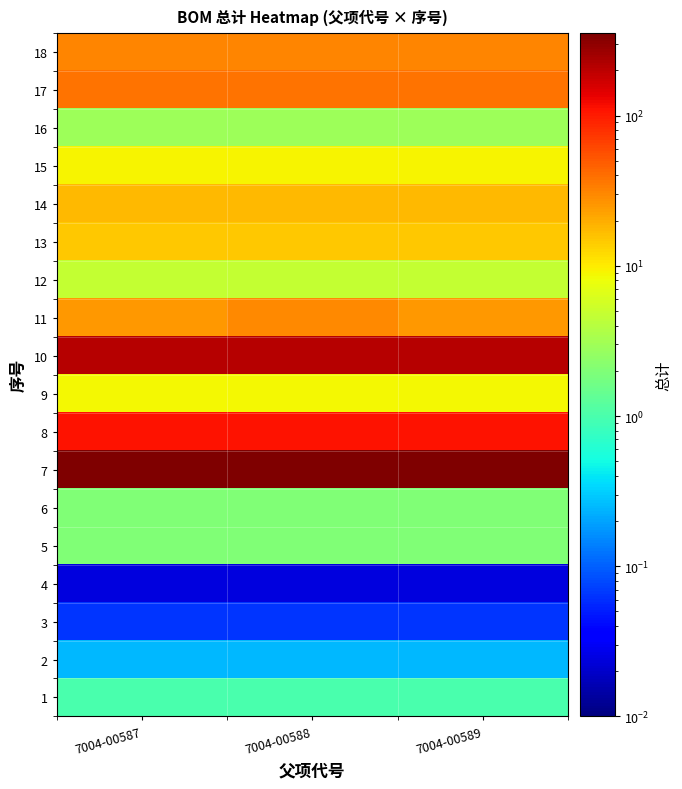

Reading right to left, transcribe all the data shown in this chart.

1: 7004-00589=1.0	7004-00588=1.0	7004-00587=1.0
2: 7004-00589=0.2	7004-00588=0.2	7004-00587=0.2
3: 7004-00589=0.1	7004-00588=0.1	7004-00587=0.1
4: 7004-00589=0.0	7004-00588=0.0	7004-00587=0.0
5: 7004-00589=2.0	7004-00588=2.0	7004-00587=2.0
6: 7004-00589=2.0	7004-00588=2.0	7004-00587=2.0
7: 7004-00589=353.6	7004-00588=353.6	7004-00587=353.6
8: 7004-00589=111.6	7004-00588=111.6	7004-00587=111.6
9: 7004-00589=8.6	7004-00588=8.6	7004-00587=8.6
10: 7004-00589=215.3	7004-00588=215.3	7004-00587=215.3
11: 7004-00589=25.0	7004-00588=30.0	7004-00587=25.0
12: 7004-00589=4.7	7004-00588=4.7	7004-00587=4.7
13: 7004-00589=15.1	7004-00588=15.1	7004-00587=15.1
14: 7004-00589=17.1	7004-00588=17.1	7004-00587=17.1
15: 7004-00589=9.2	7004-00588=9.2	7004-00587=9.2
16: 7004-00589=2.9	7004-00588=2.9	7004-00587=2.9
17: 7004-00589=37.3	7004-00588=37.3	7004-00587=37.3
18: 7004-00589=30.7	7004-00588=30.7	7004-00587=30.7